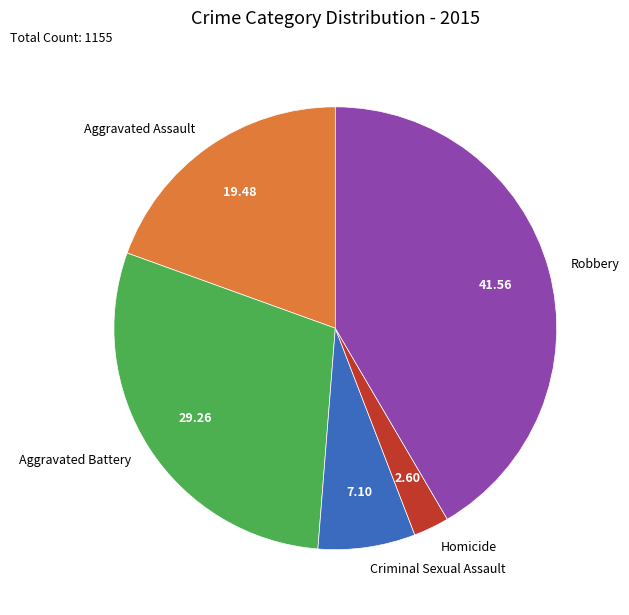

Combined, do Criminal Sexual Assault and Homicide account for over 50%?

No